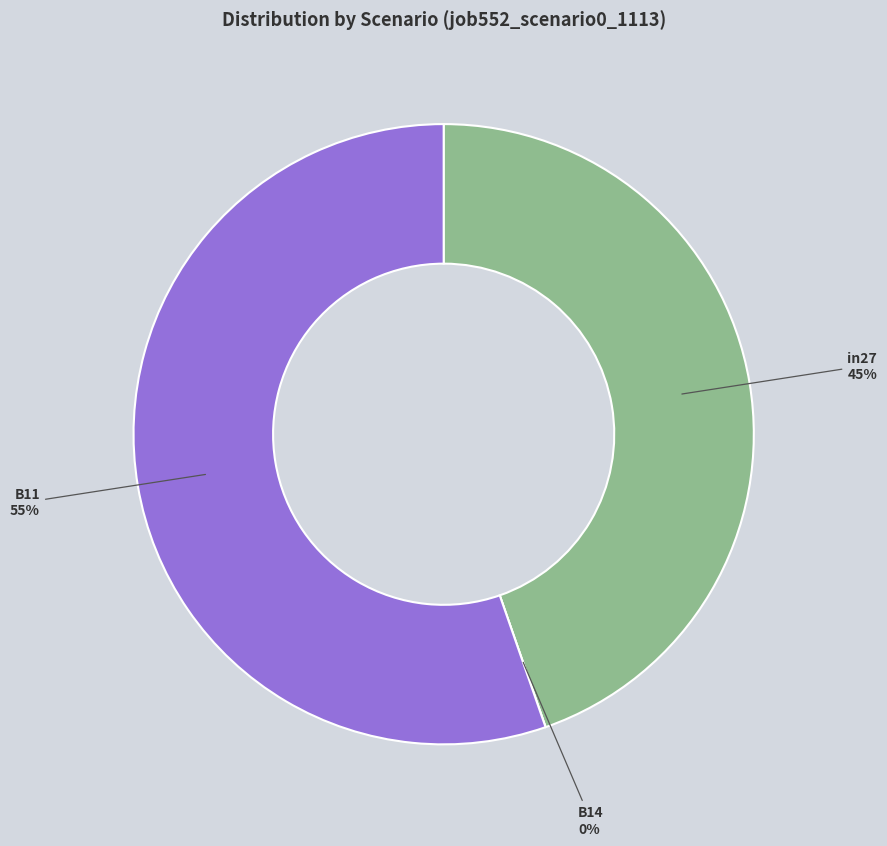

Combined, what portion of the pie is B11 and B14?

55.3%